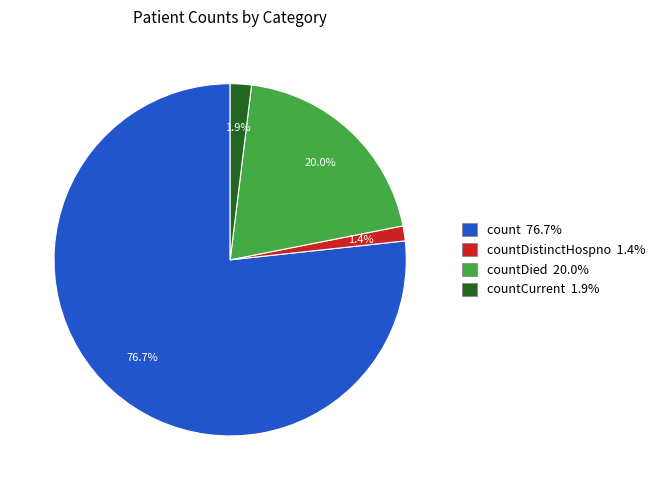

Which category has the biggest portion of the pie?

count 76.7%